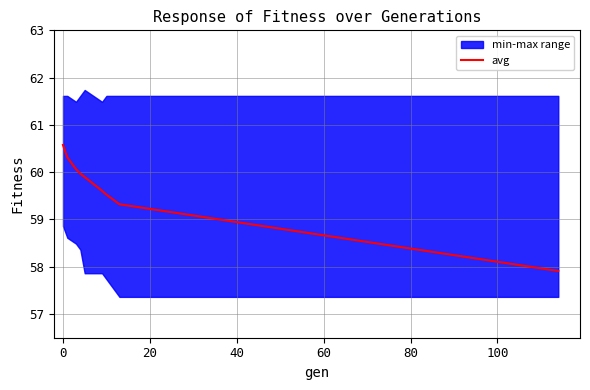

What is the minimum value for avg?

57.9